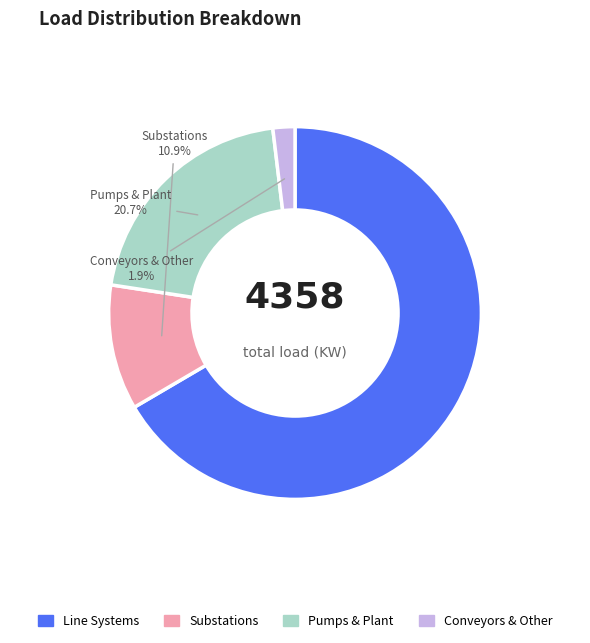

Is there any slice that represents more than half of the pie?

Yes